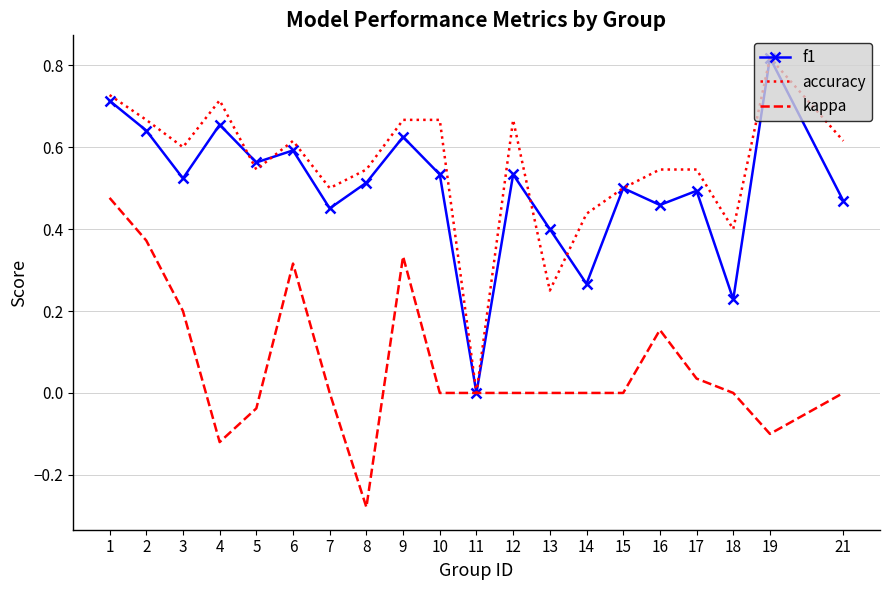

Between 8 and 21, which series saw the biggest shift?

kappa